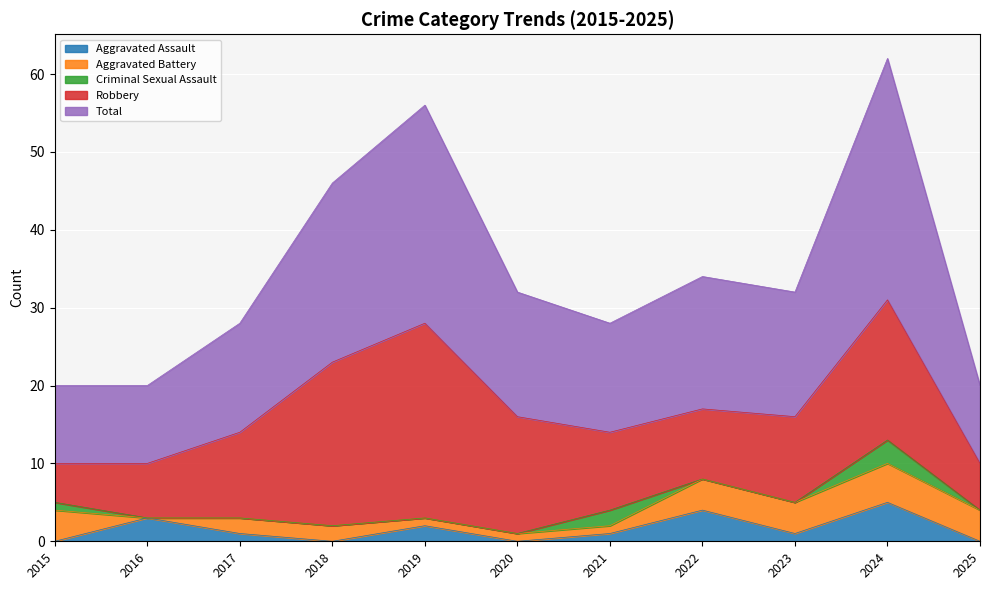

Where is the first local maximum for Total?

2019